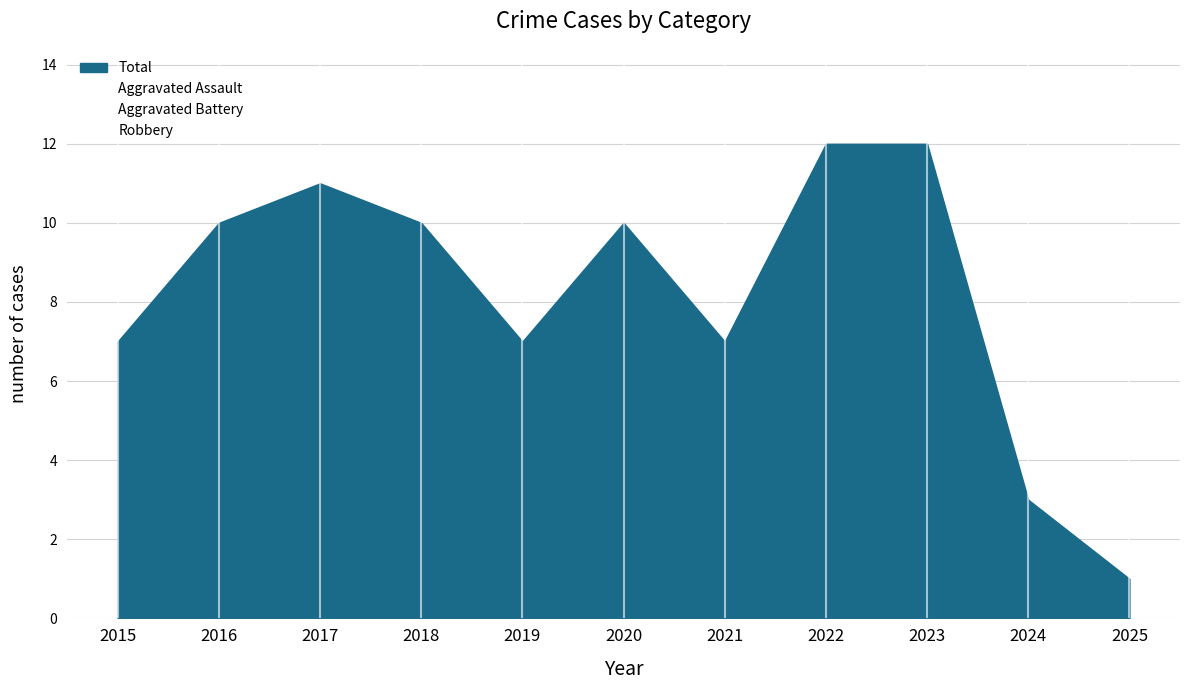

What is the sum of all Robbery values?

58